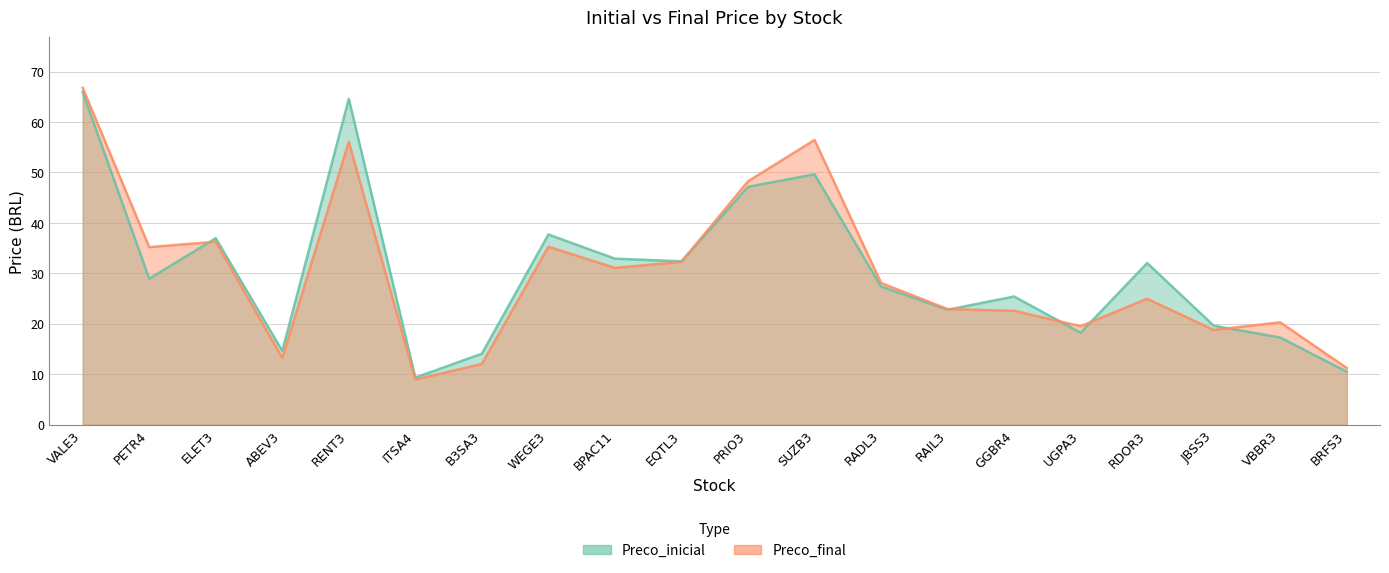

What is the value of the Preco_inicial point at the 12th from the left?

49.6